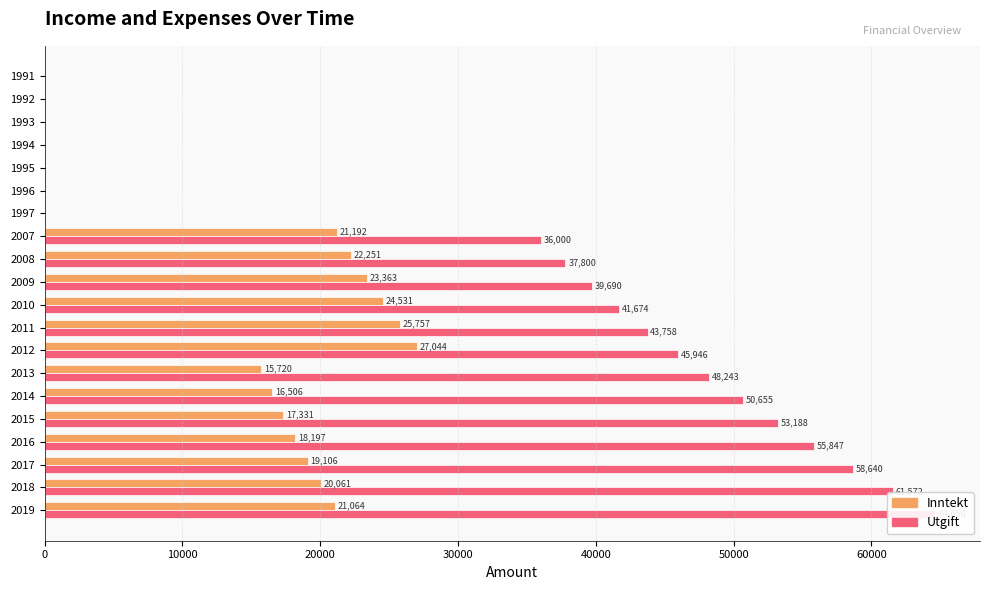

What are all the series names shown in the legend?

Inntekt, Utgift